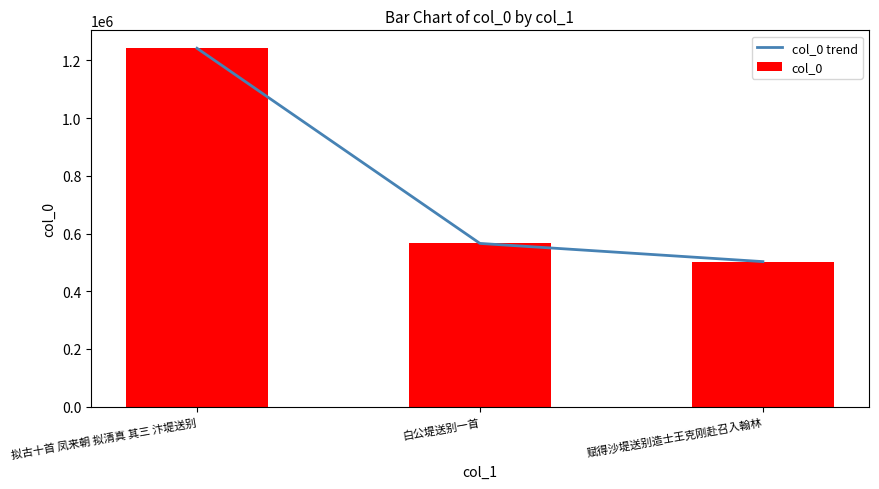

The col_0 series shows 2103483 at 拟古十首 凤来朝 拟清真 其三 汴堤送别. True or false?

False